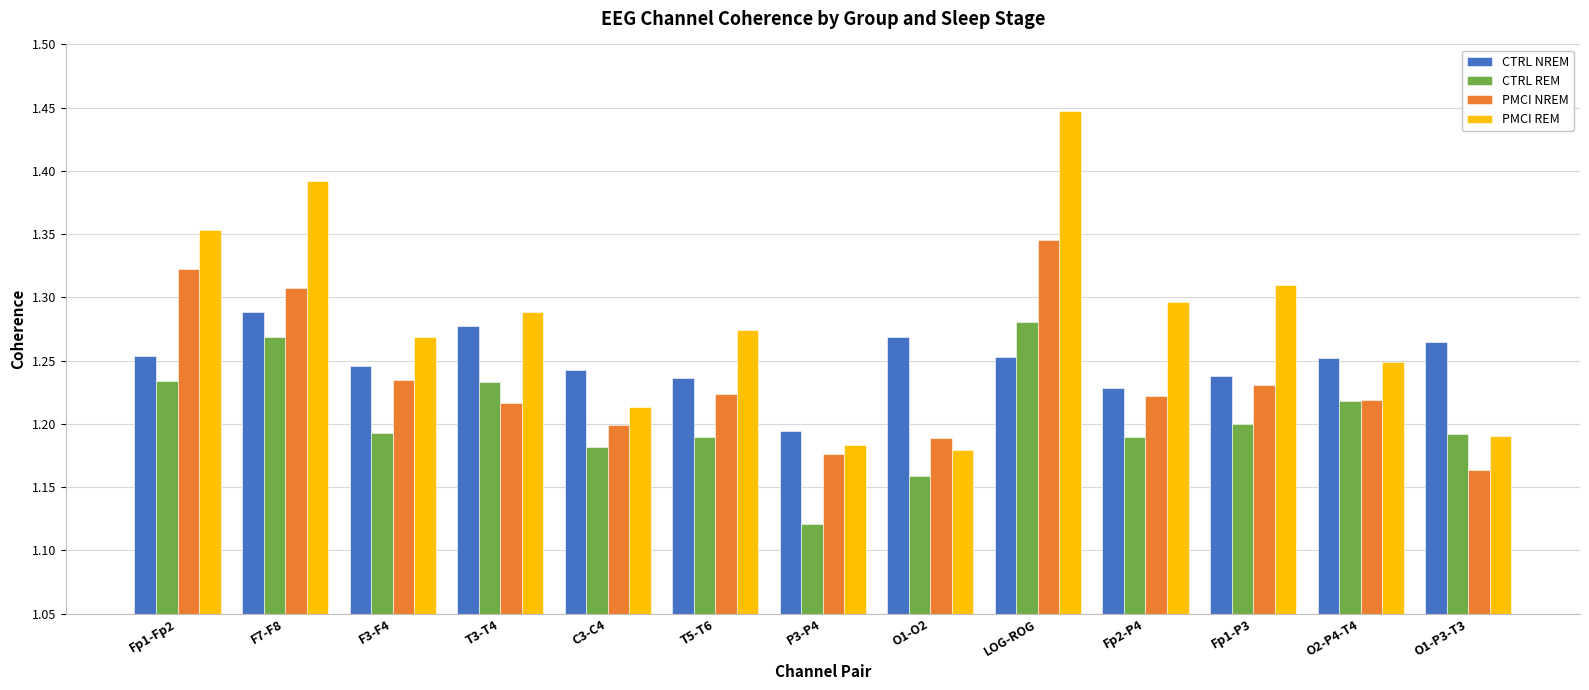

What is the difference between the PMCI REM values at T5-T6 and C3-C4?

0.1